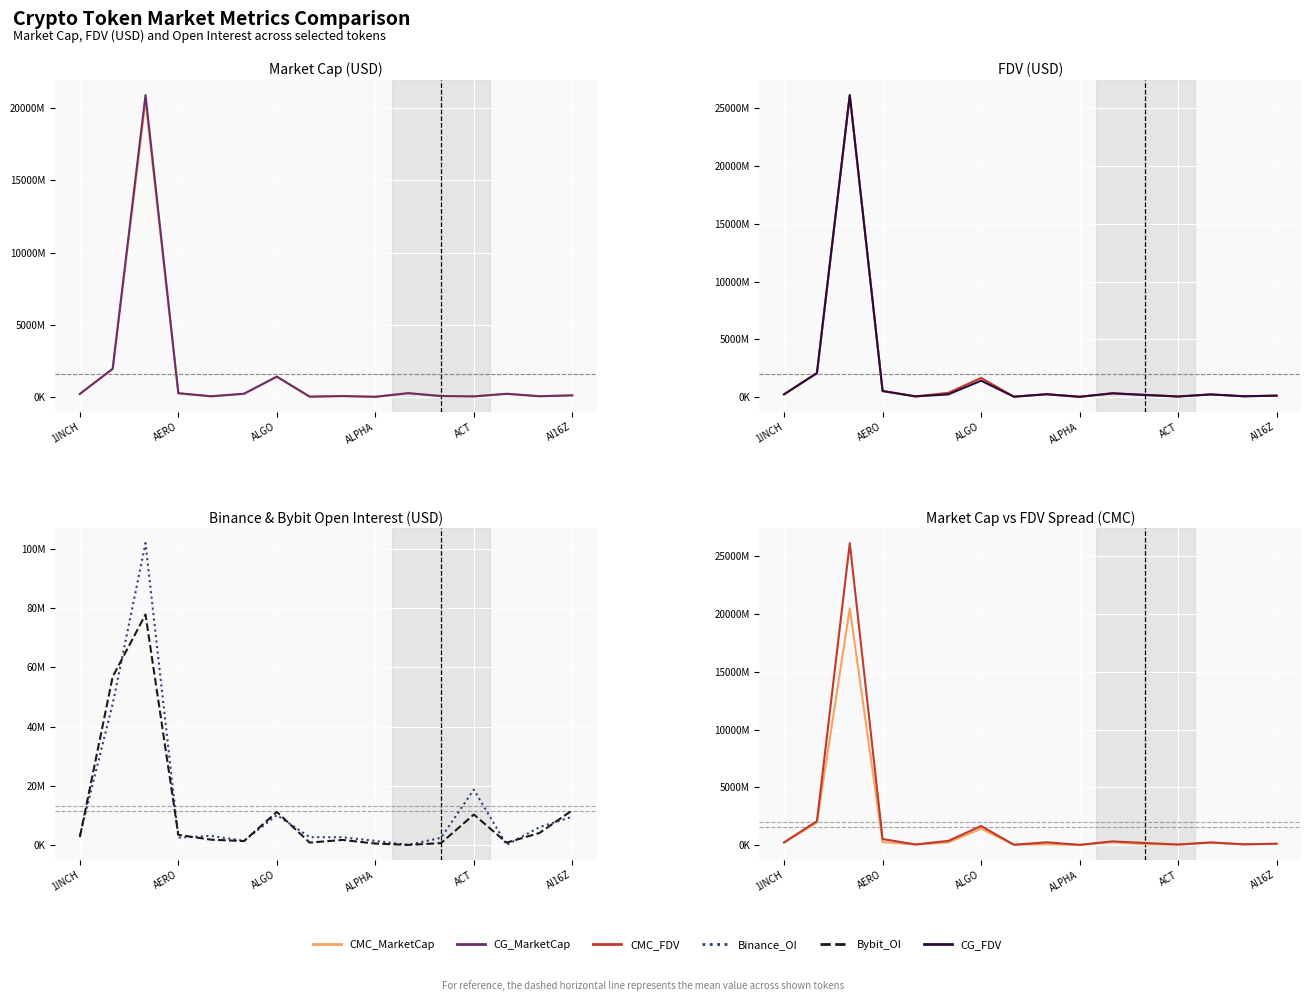

How many values in the CMC_MarketCap series exceed 224129708?

7